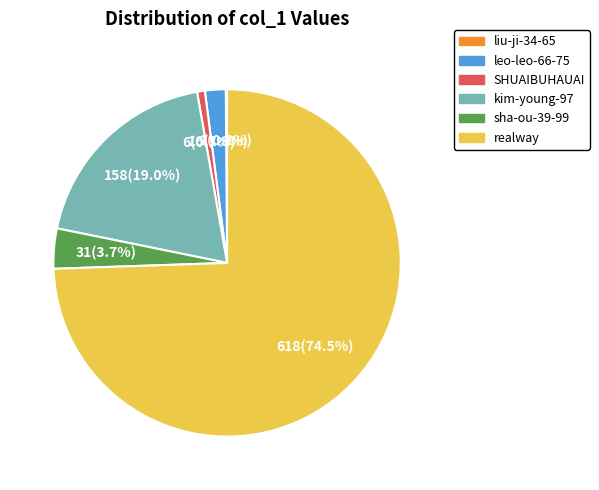

What percentage is NOT represented by kim-young-97?

81.0%